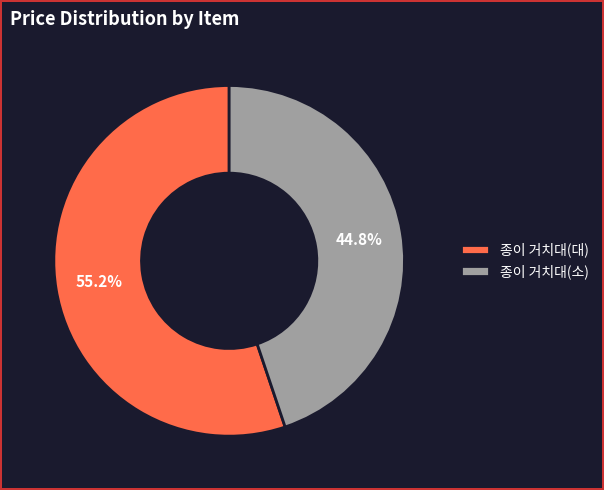

True or false: 종이 거치대(대) accounts for 55% of the total.

True